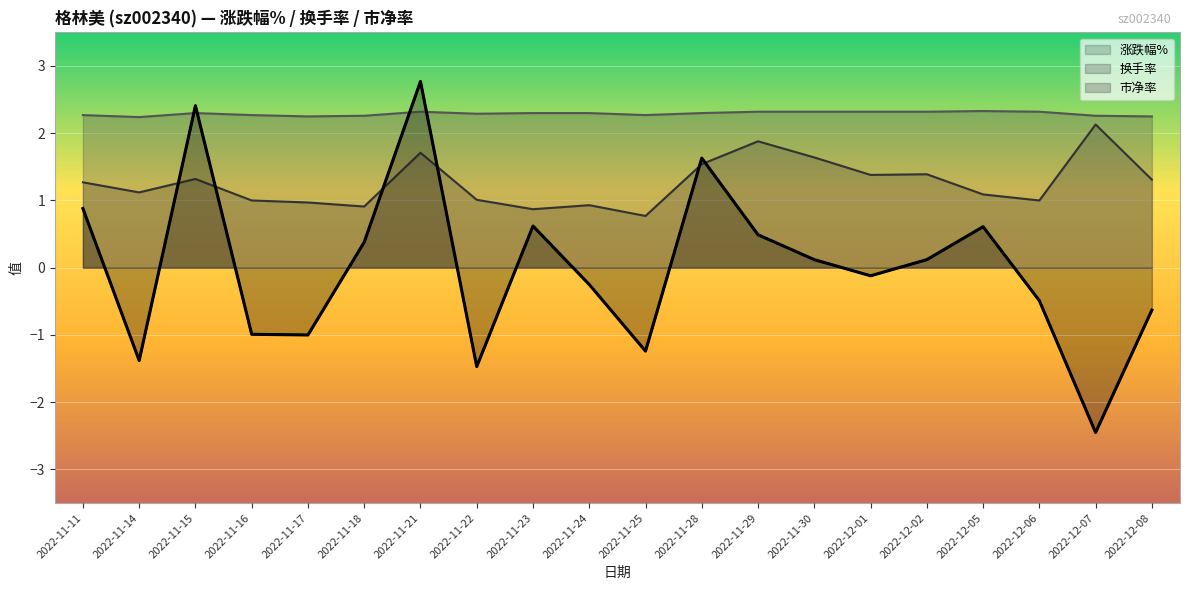

What is the minimum value for 涨跌幅%?

-2.5